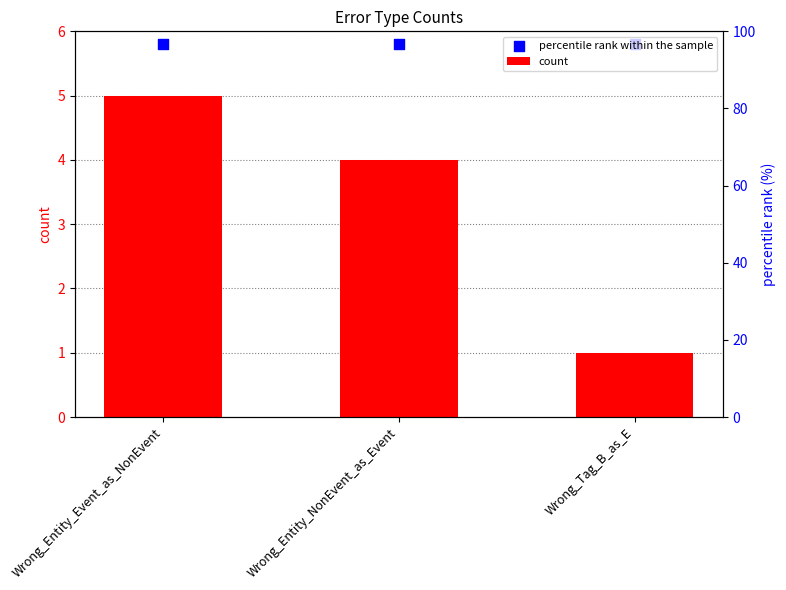

At how many categories does at least one series exceed 3?

3